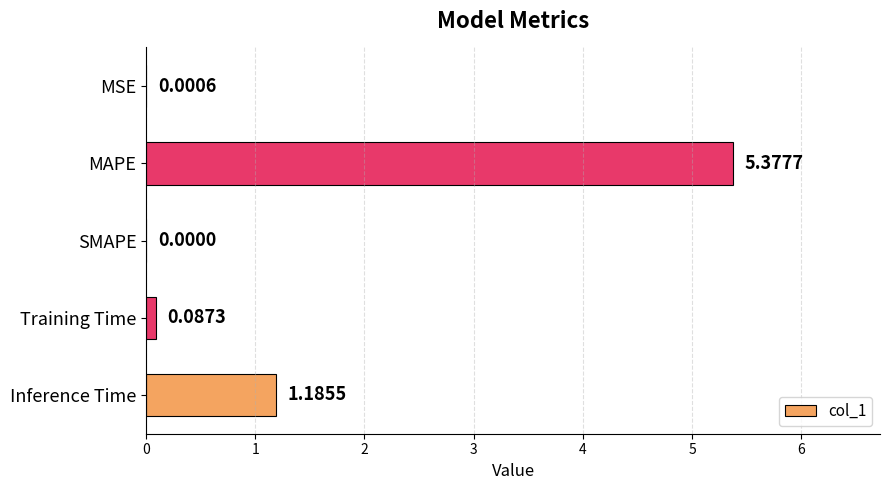

What is the change in value from Training Time to Inference Time?

+1.1